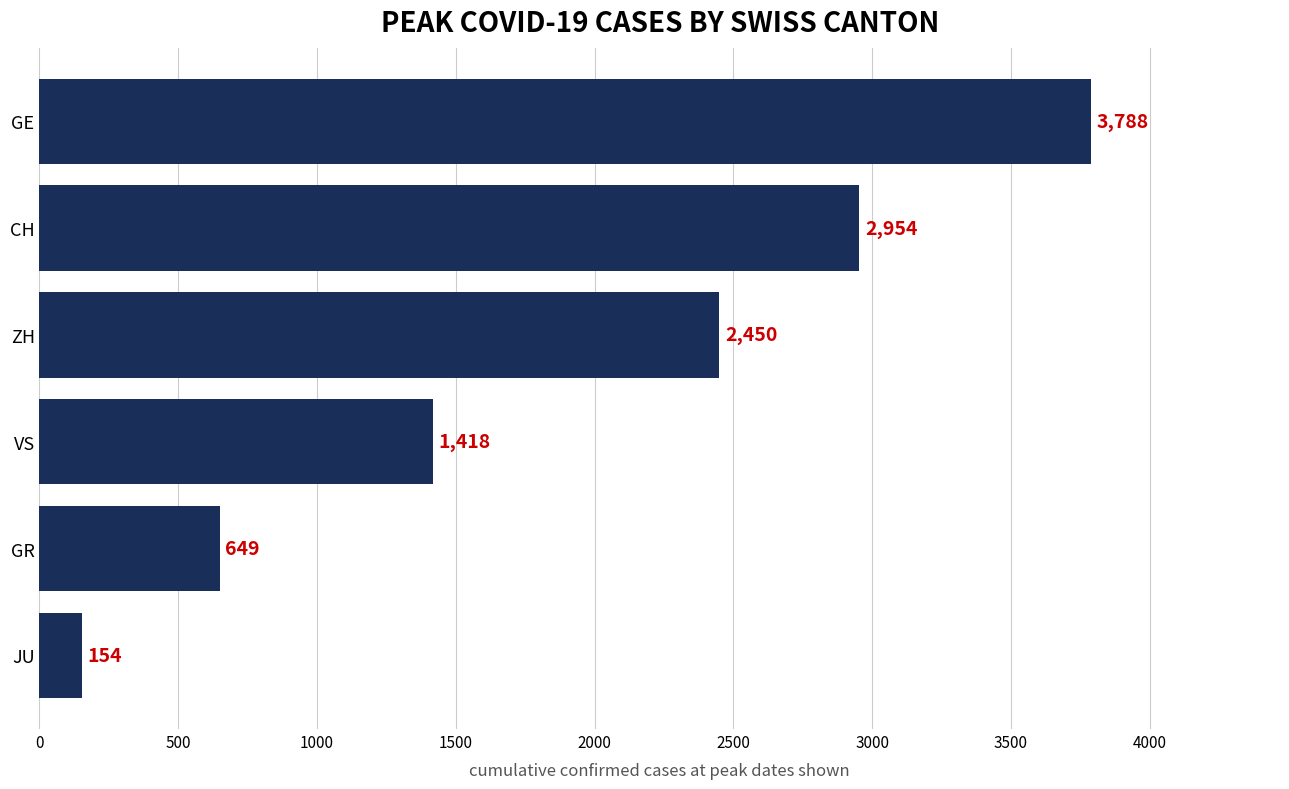

How many values are below 2450?

3